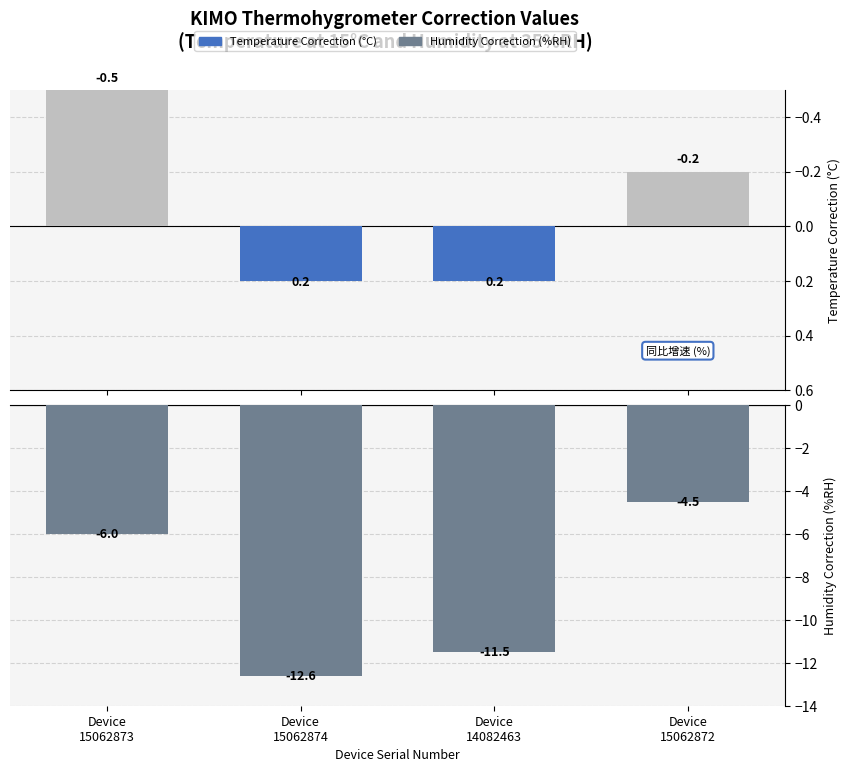

How many values in the Humidity Correction (%RH) series are below -6?

2